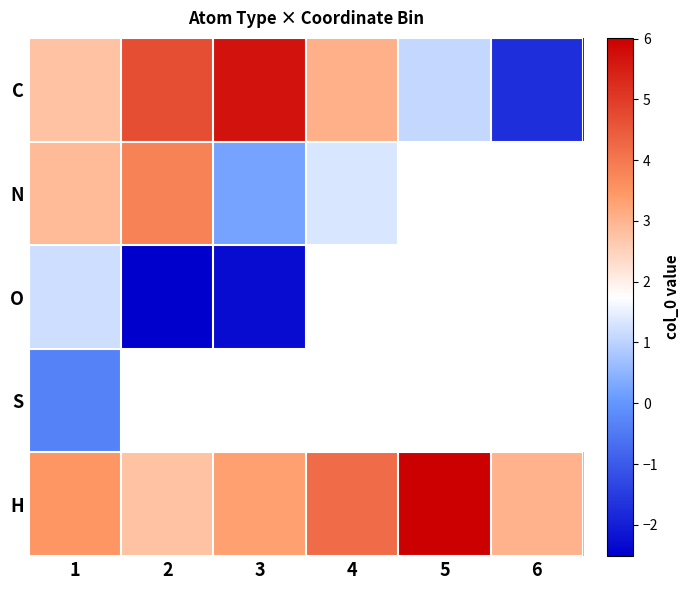

The value of C at 2 is 7.1. True or false?

False